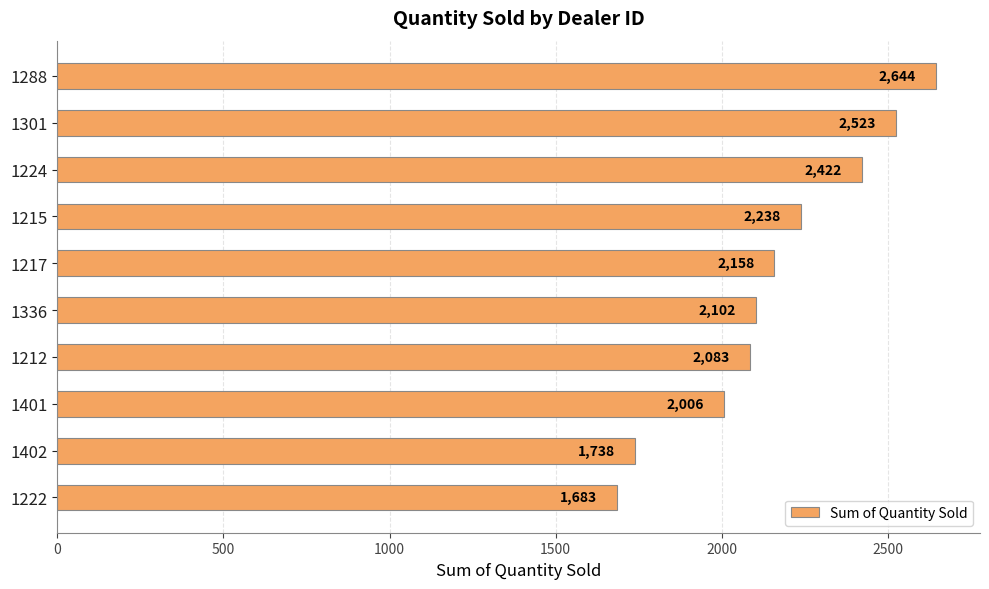

What is the smallest value displayed?

1683